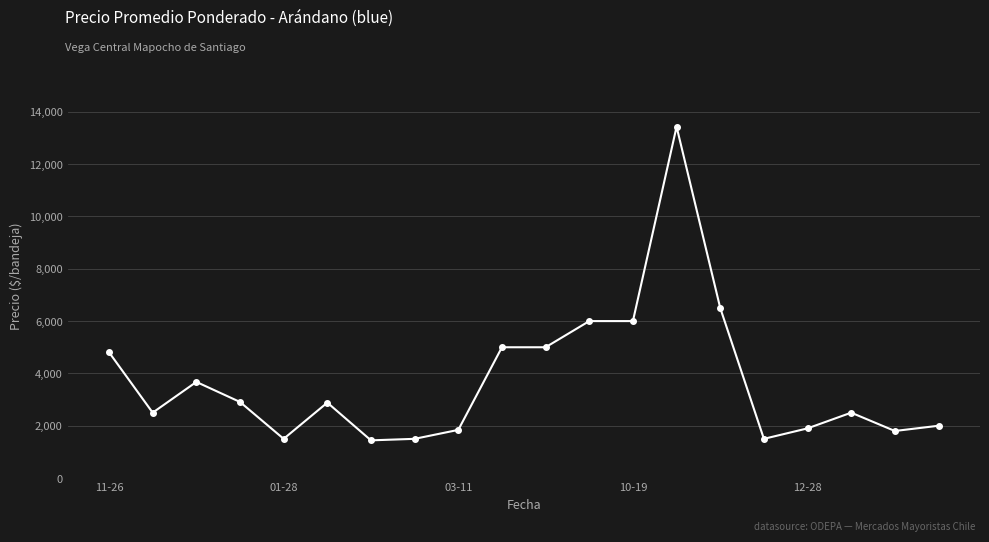

What is the value of the 6th point from the left?

2884